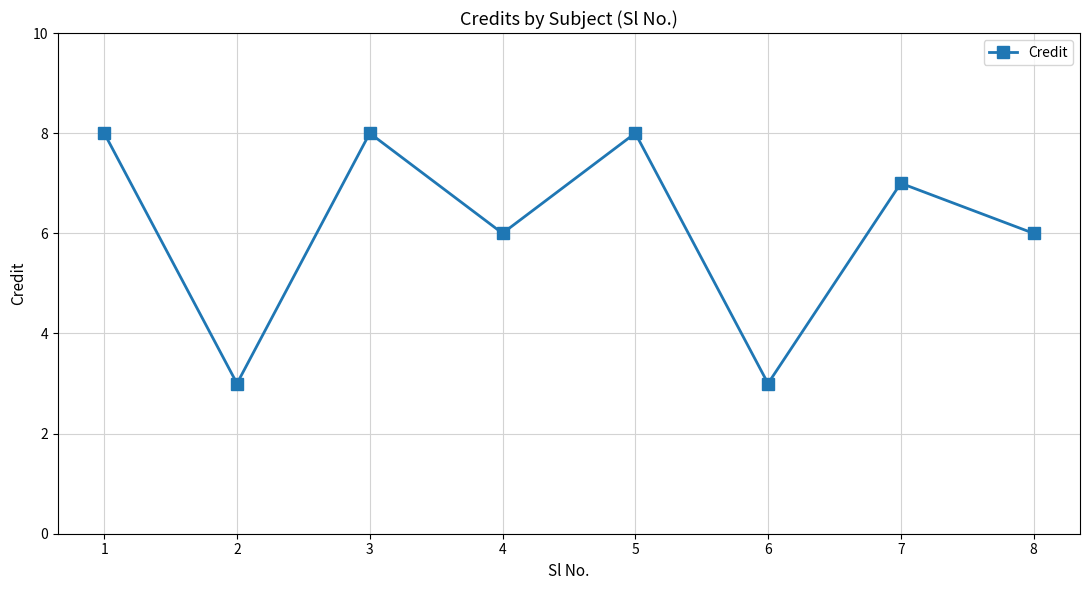

Where is the first local minimum?

2